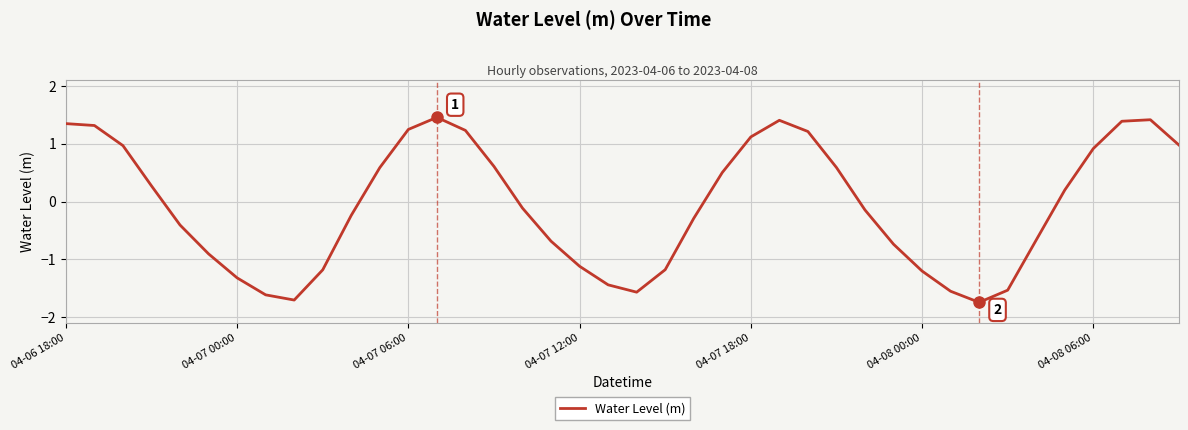

How many lines are shown in the chart?

1